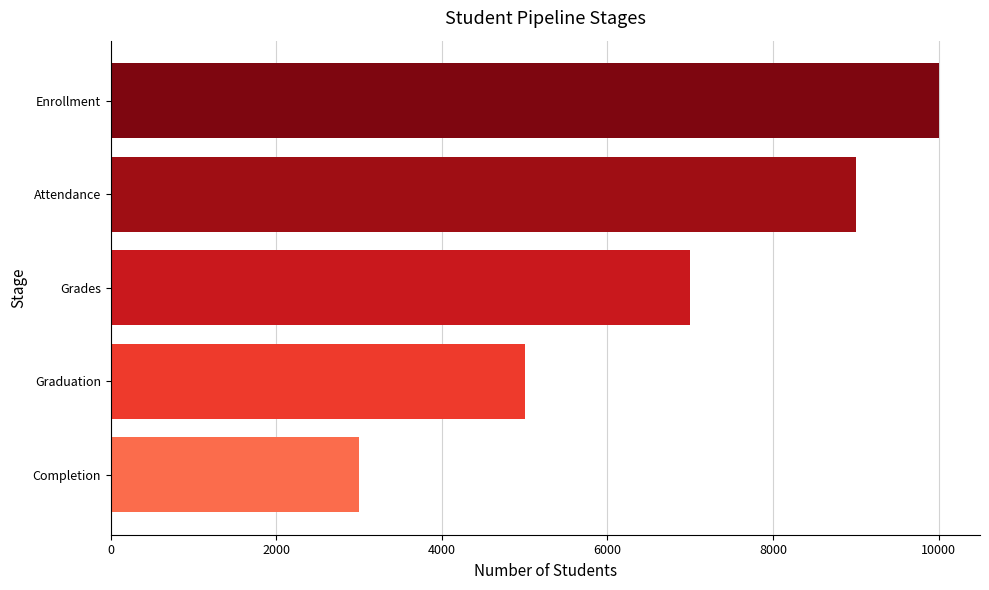

Which has a higher value, Attendance or Grades?

Attendance